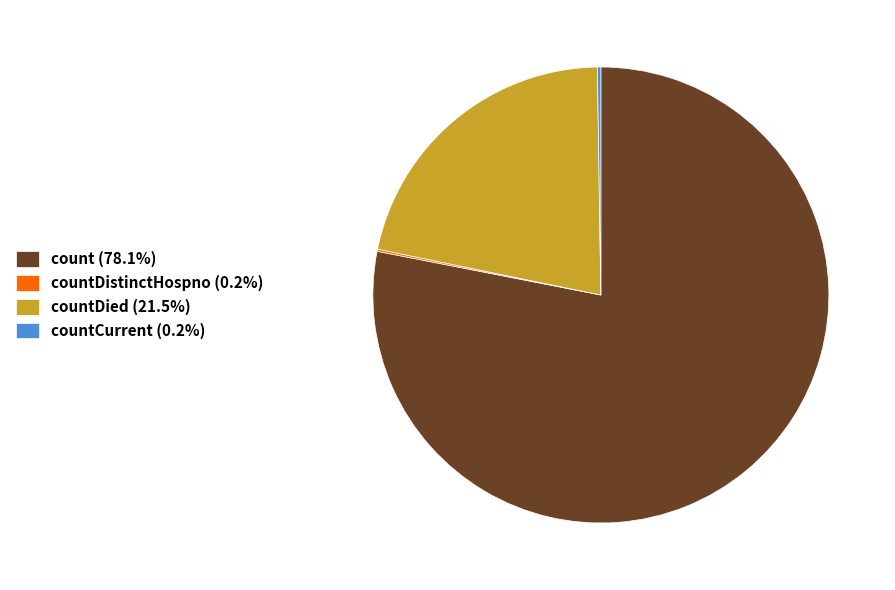

Is there any slice that represents more than half of the pie?

Yes